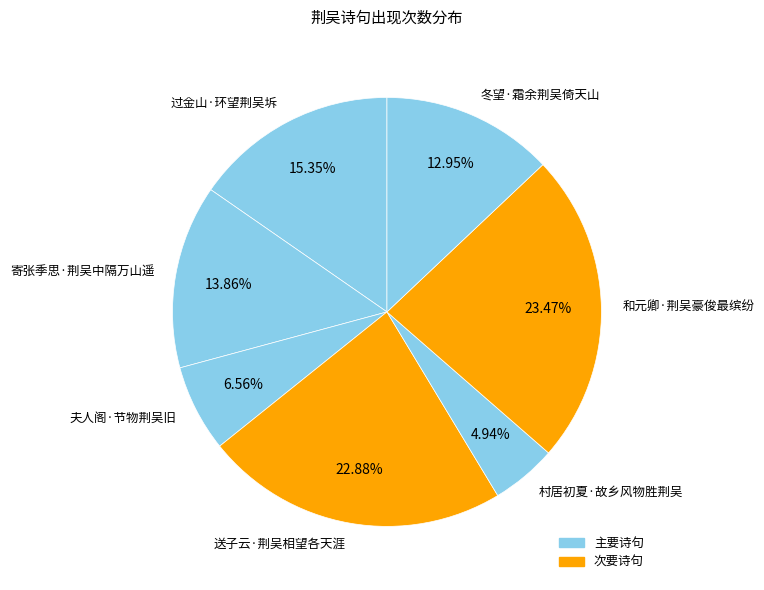

Does 和元卿·荆吴豪俊最缤纷 account for over 50% of the chart?

No